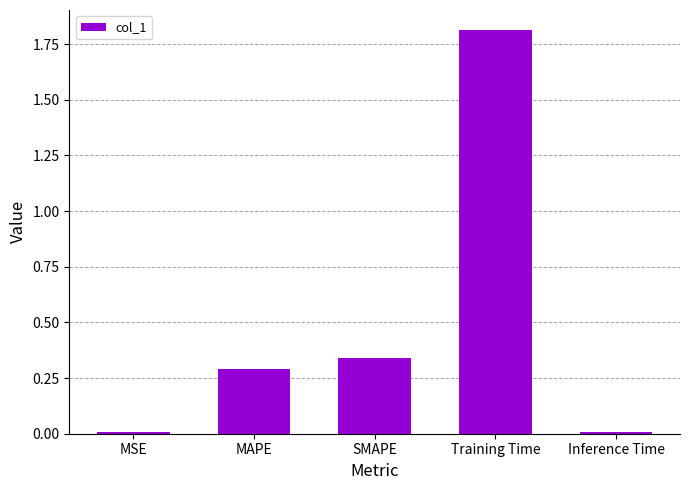

What is the sum of all values?

2.5